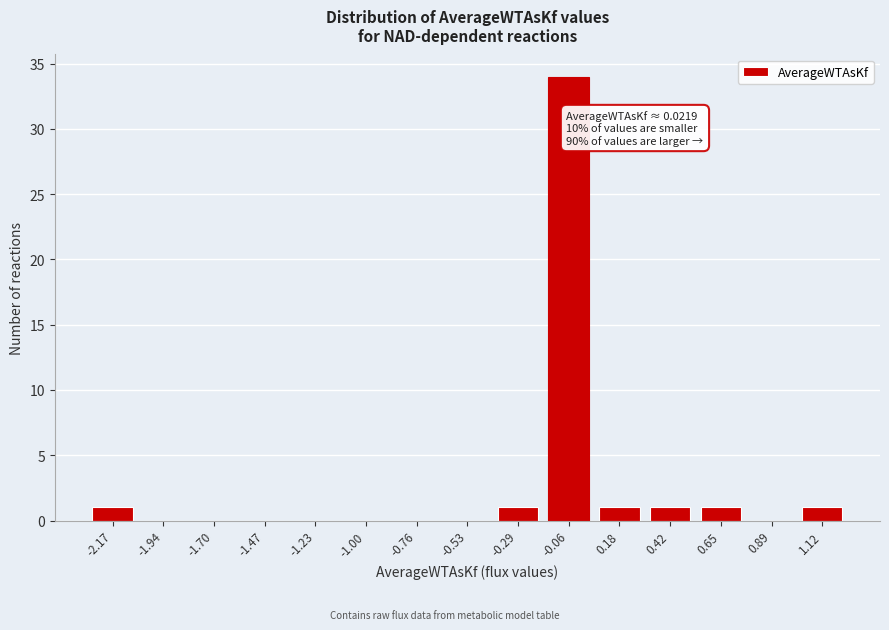

Reading left to right, transcribe all the data shown in this chart.

-2.17=1	-1.94=0	-1.70=0	-1.47=0	-1.23=0	-1.00=0	-0.76=0	-0.53=0	-0.29=1	-0.06=34	0.18=1	0.42=1	0.65=1	0.89=0	1.12=1